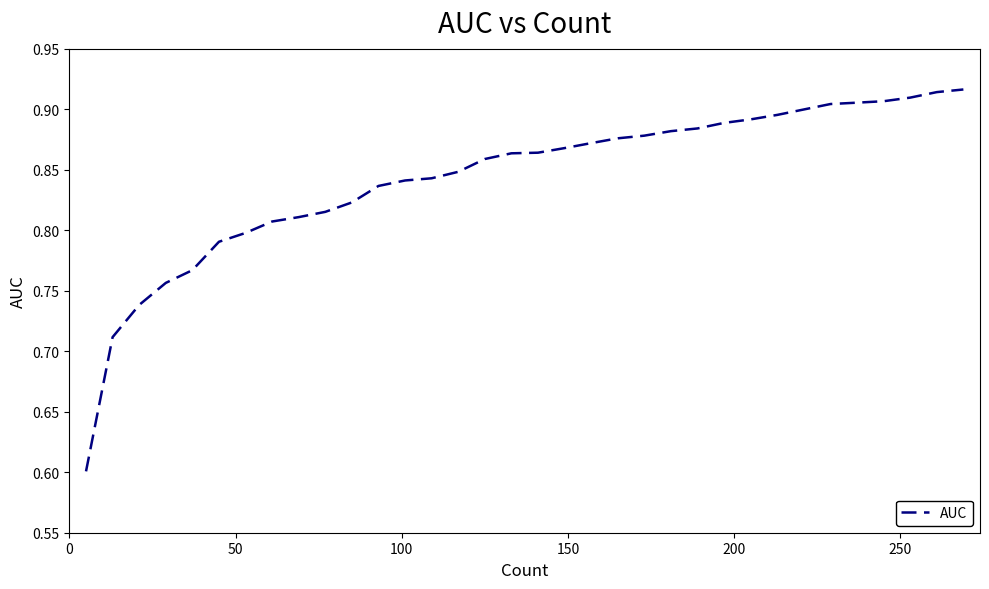

What is the difference between the maximum and minimum values?

0.3